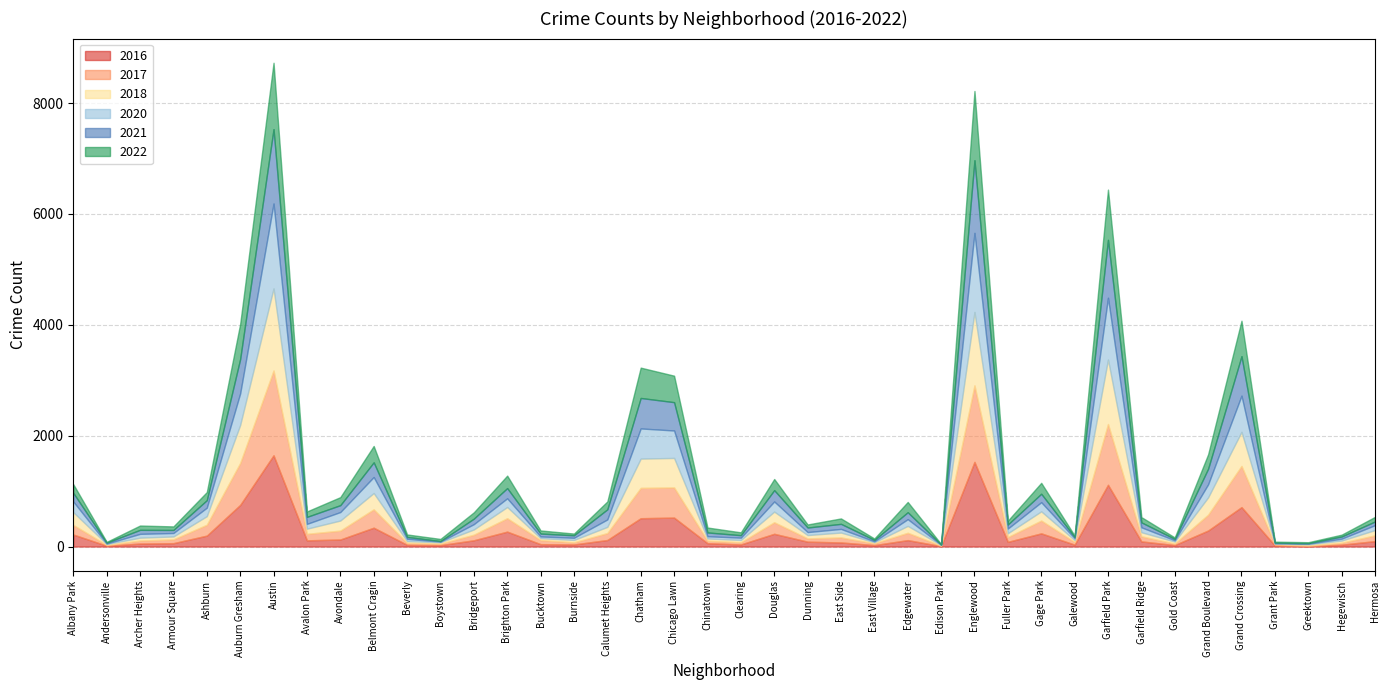

Reading left to right, list all the values displayed in this chart.

2020: 193	8	69	62	153	570	1532	87	153	289	41	11	96	157	31	39	134	544	495	41	42	183	54	66	17	122	4	1427	85	165	34	1115	89	23	236	653	5	10	34	89
2021: 155	17	72	55	135	620	1341	126	124	265	34	11	99	184	52	45	182	550	511	68	45	204	82	91	25	125	4	1310	73	152	22	1044	89	25	281	712	14	11	39	66
2022: 157	14	78	64	146	633	1197	98	145	295	45	38	114	225	56	31	142	547	478	89	51	201	55	98	26	185	9	1249	69	197	25	906	95	26	260	639	17	17	33	83
2018: 230	16	52	53	155	686	1481	93	182	294	33	24	95	202	34	43	112	528	532	40	41	192	60	88	18	124	12	1324	69	166	33	1163	73	36	312	615	12	20	40	95
2017: 172	14	54	68	196	756	1529	117	160	331	34	27	100	242	74	38	125	547	544	44	39	208	59	90	33	132	8	1380	86	231	49	1096	92	27	286	743	21	12	34	104
2016: 217	15	54	61	197	751	1646	112	127	340	31	26	113	269	43	38	118	511	522	61	38	230	88	74	26	116	8	1527	85	238	34	1114	93	27	289	711	19	8	34	98